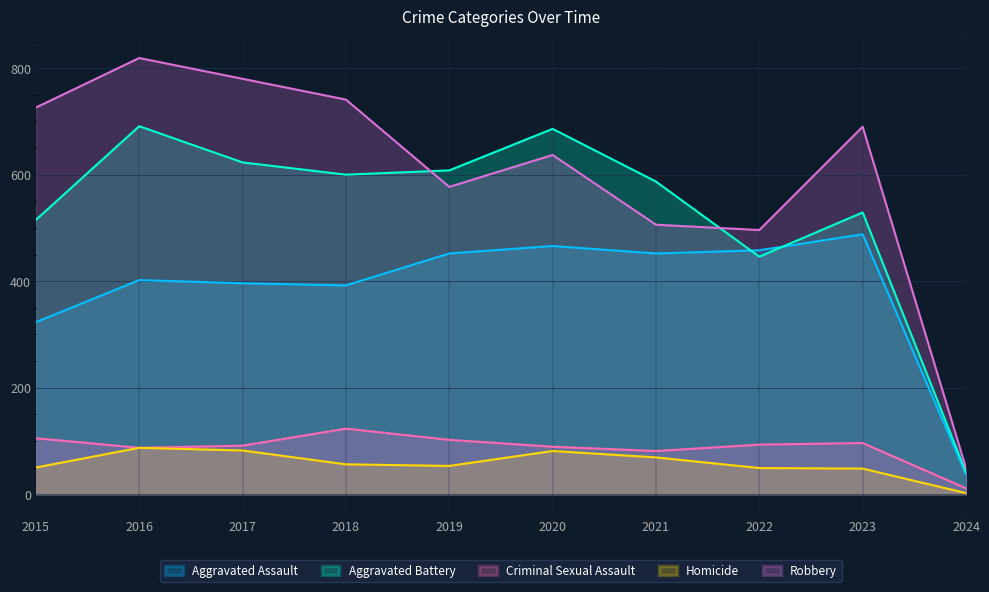

True or false: Aggravated Battery and Criminal Sexual Assault intersect in this chart.

False